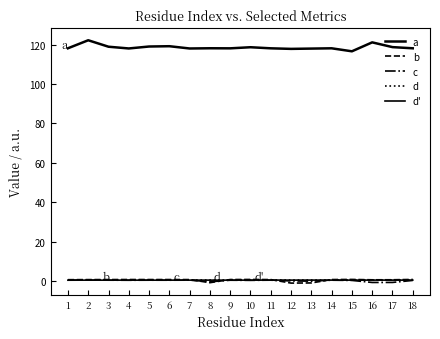

Is it true that b equals 1.1 at 1?

False